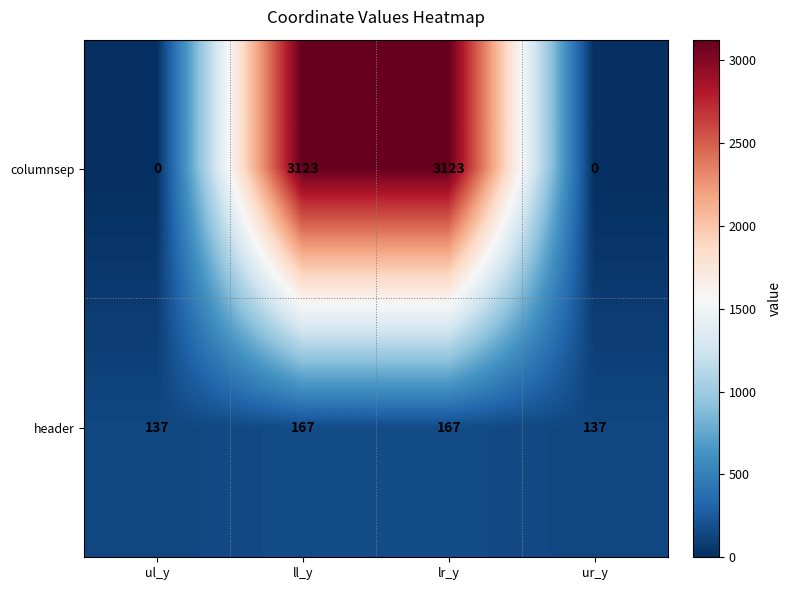

Reading left to right, what are all the values shown in this chart?

columnsep: 0	3123	3123	0
header: 137	167	167	137